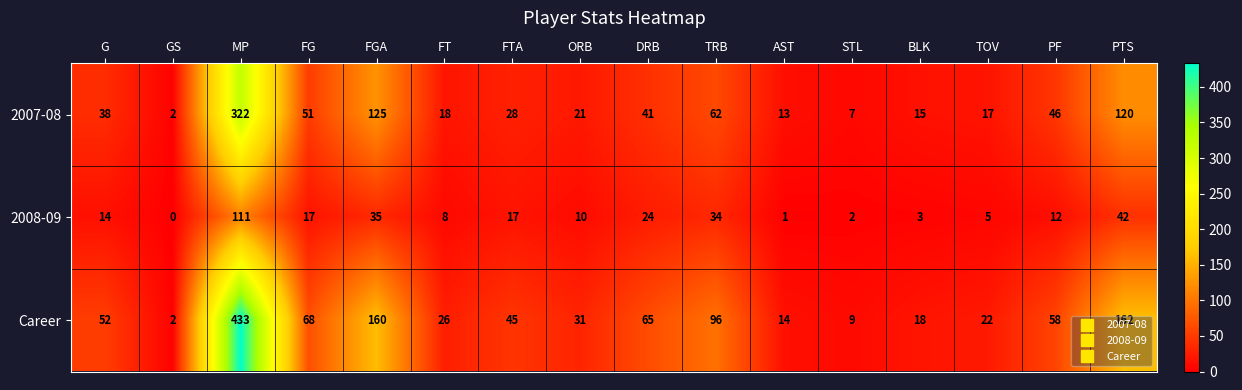

Which series has the largest range (max minus min)?

Career